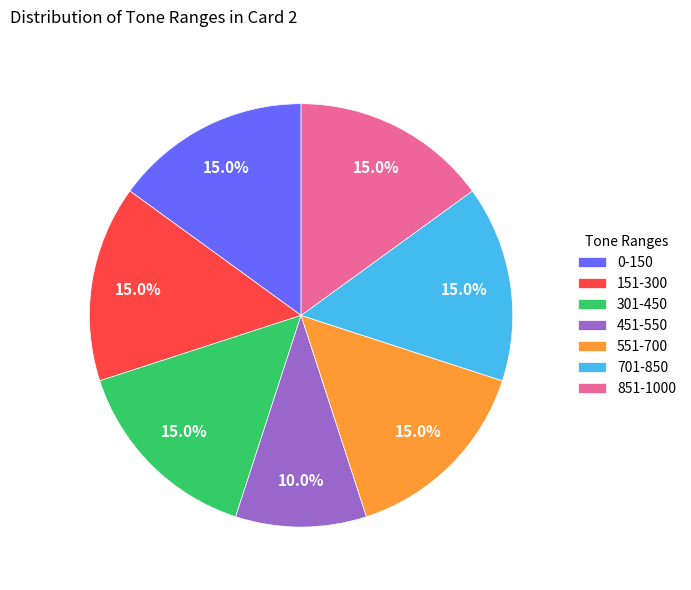

Approximately how many times larger is the value at 851-1000 compared to 701-850?

1.0